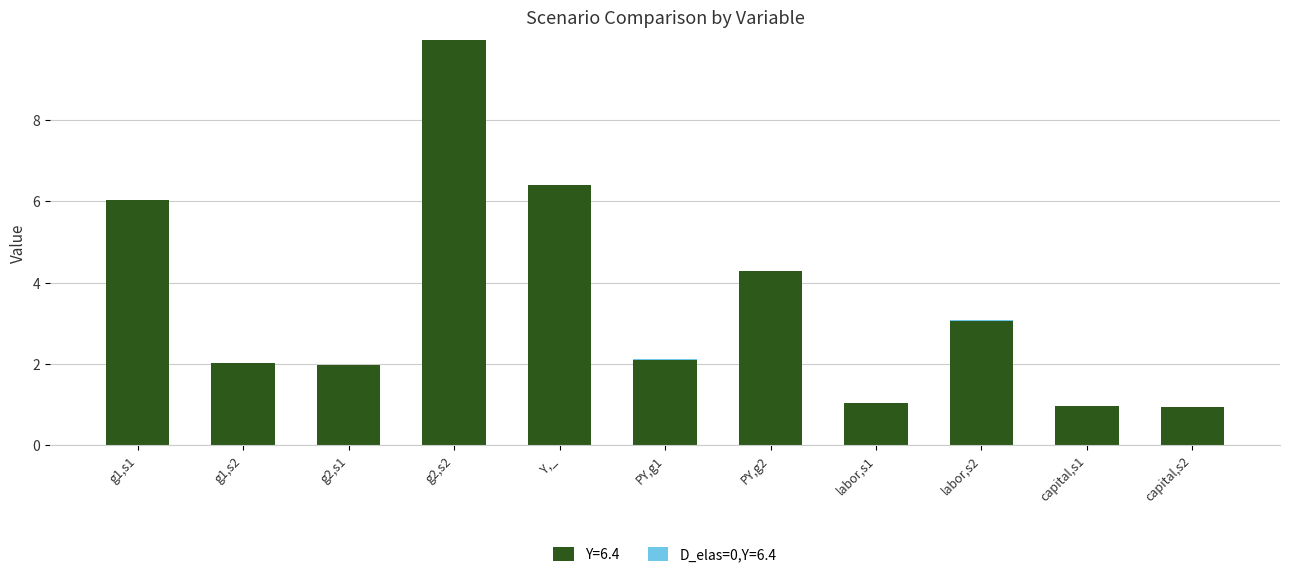

What is the sum of all Y=6.4 values?

38.8